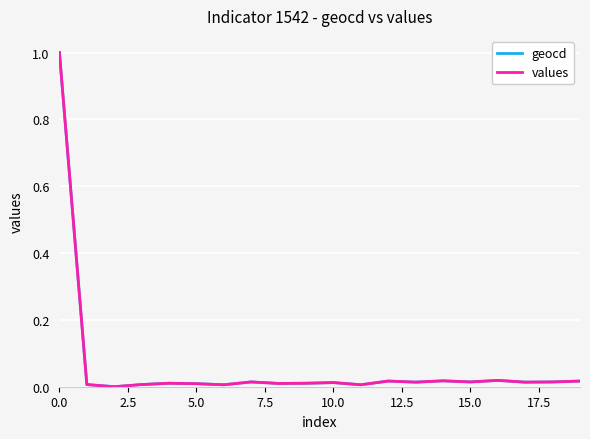

What is the greatest value displayed?

1.0